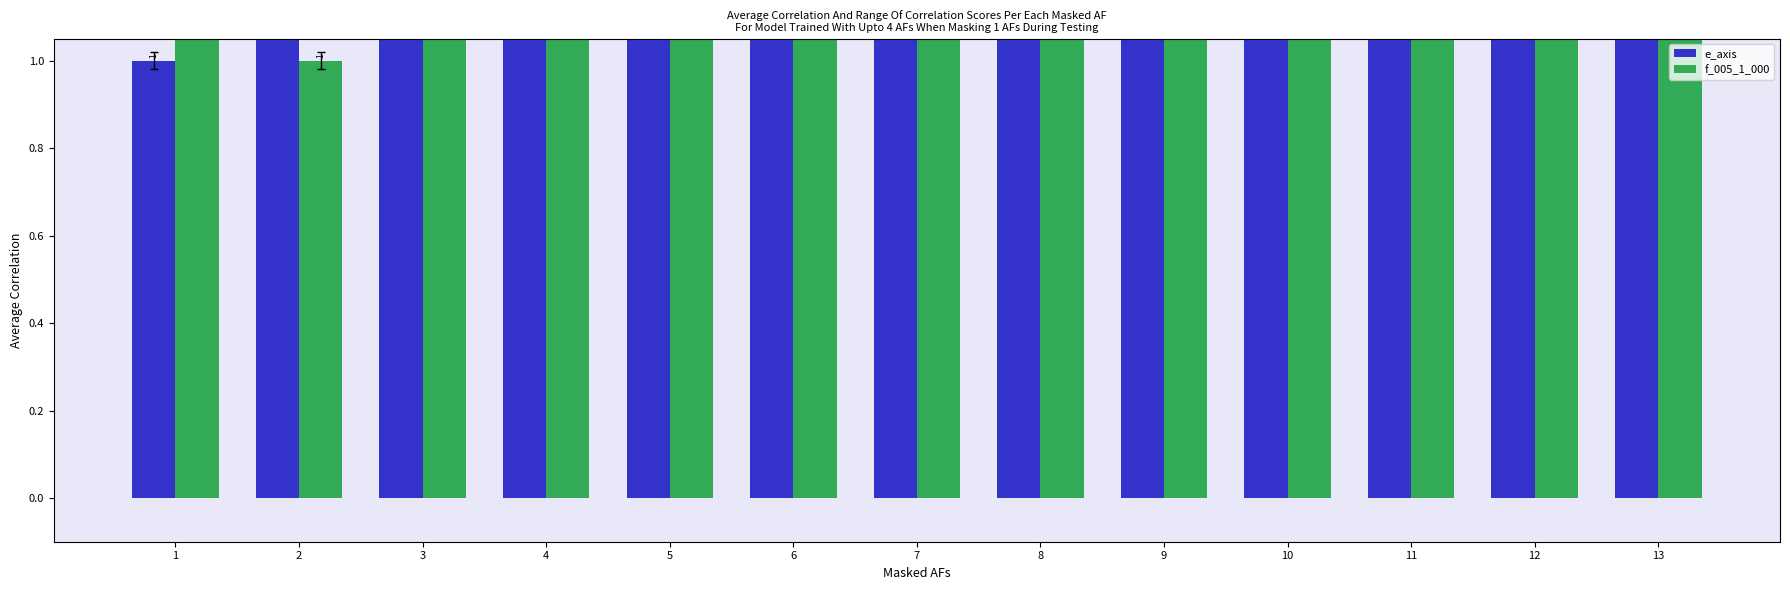

What is the value of the f_005_1_000 bar at the 3rd from the left?

12